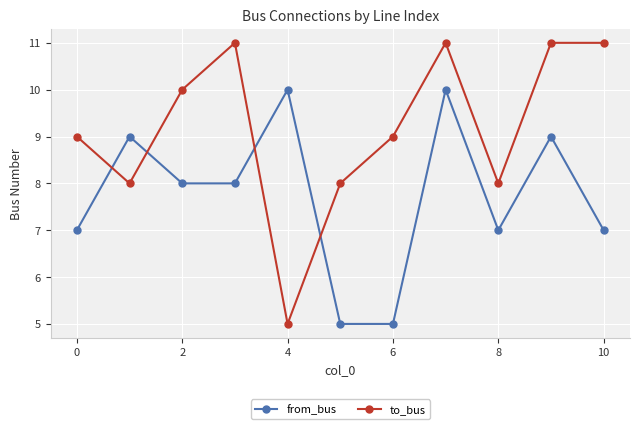

True or false: from_bus has more than 2 points higher than both neighbors.

True